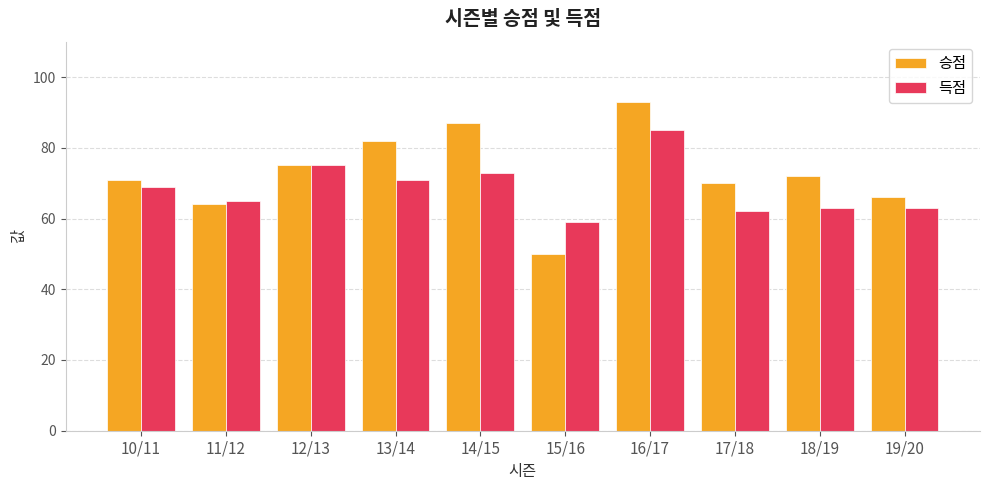

What is the lowest value of the 득점 series?

59